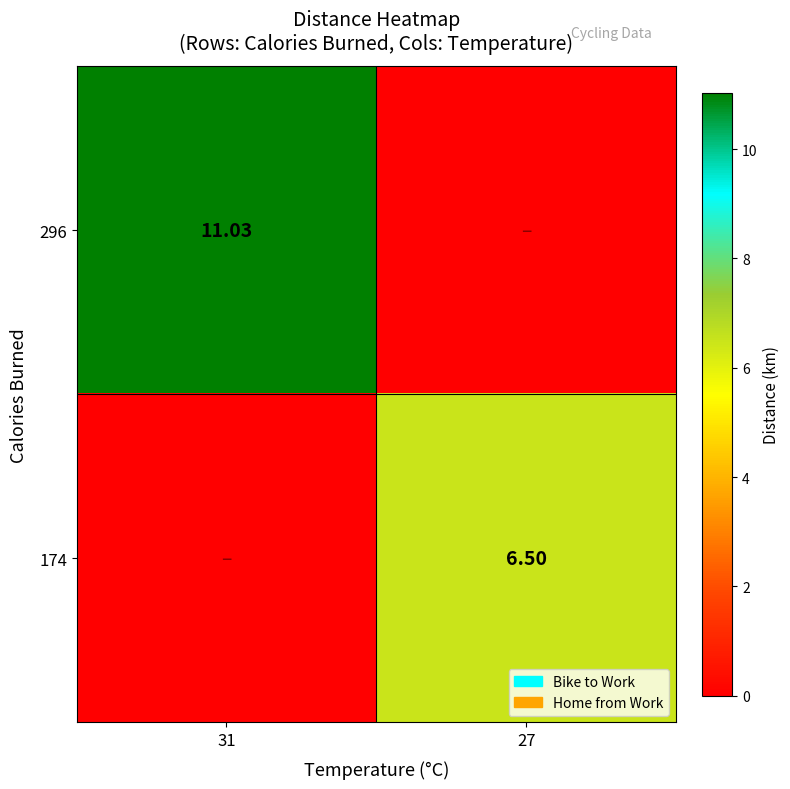

What is the spread (max minus min) of values at 31?

11.0